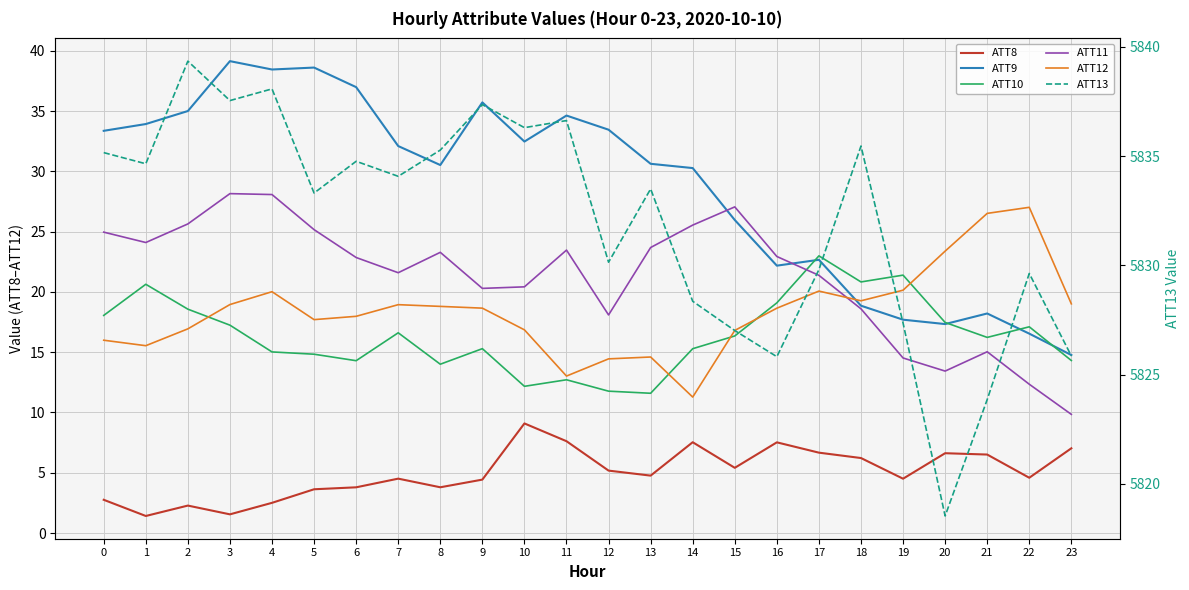

How many values in the ATT10 series exceed 16?

13